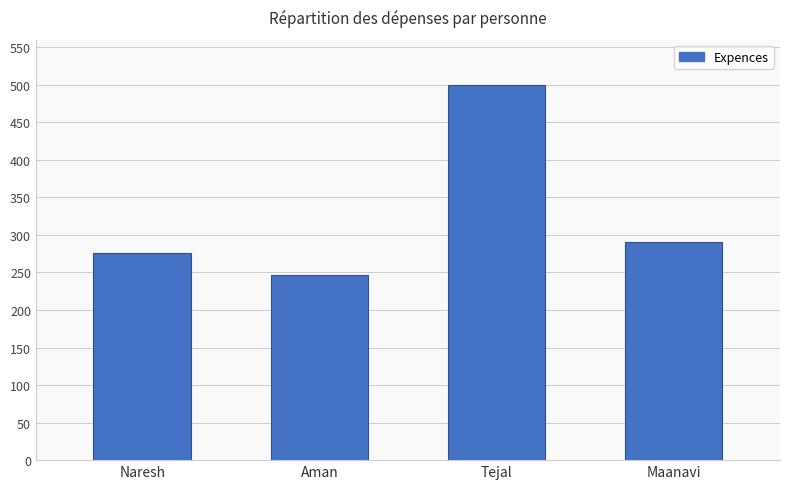

List the labels in order of value, largest first.

Tejal, Maanavi, Naresh, Aman